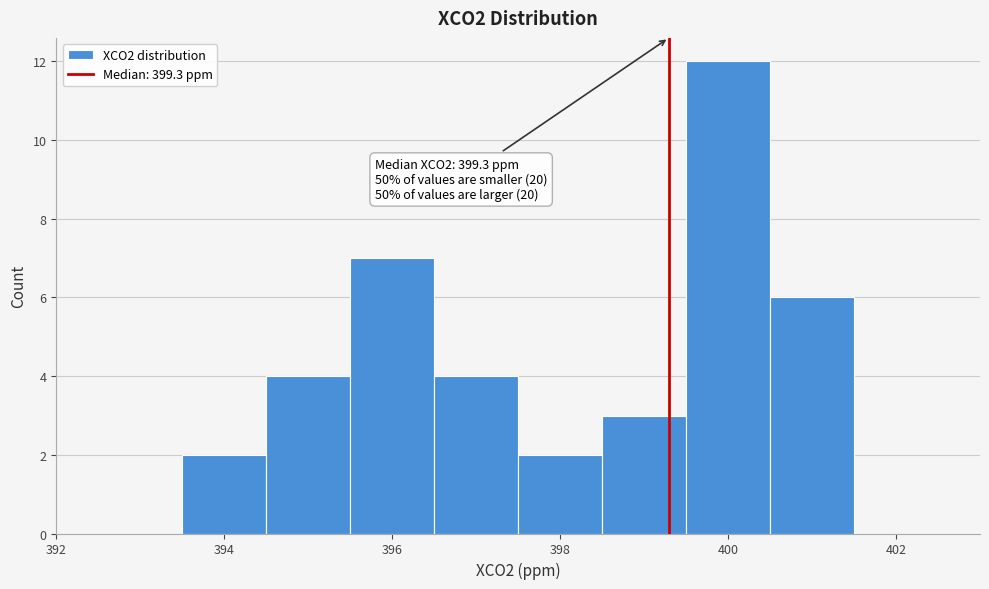

Over which range of the x-axis is the bar tallest?

399.5 to 400.5